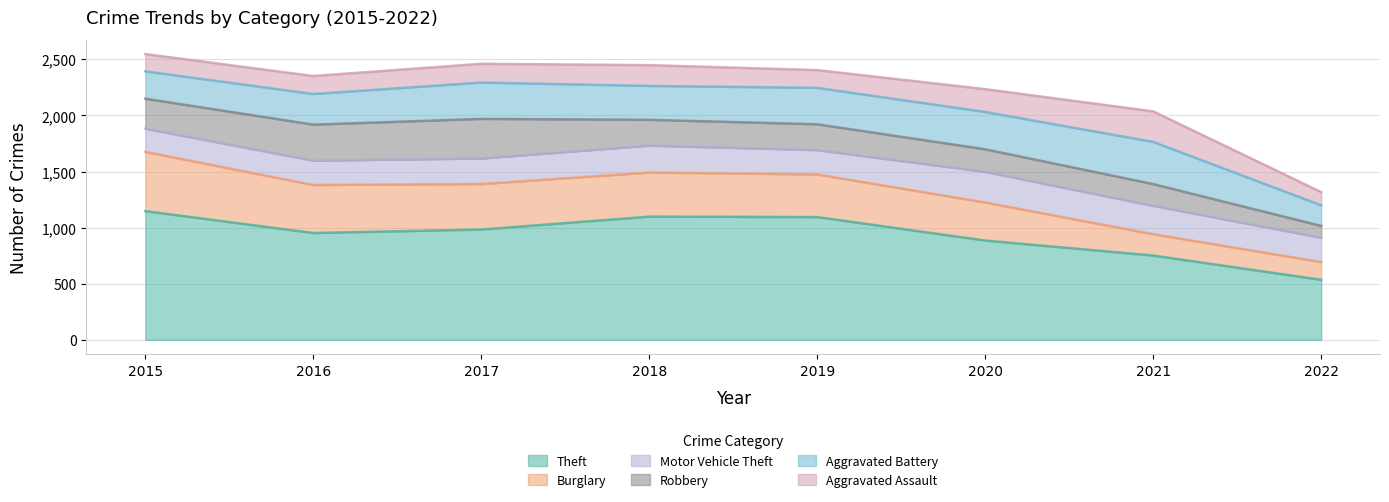

How many interior local peaks does the Theft series have?

1